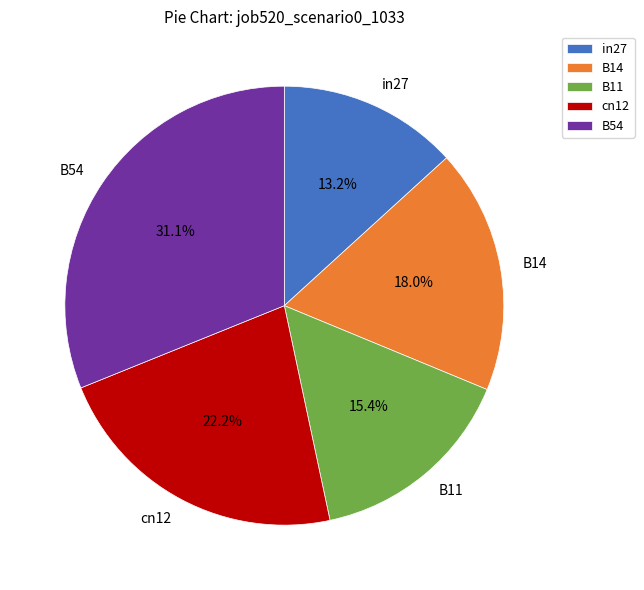

To the nearest percent, what is the difference between the cn12 and B54 slice percentages?

9%